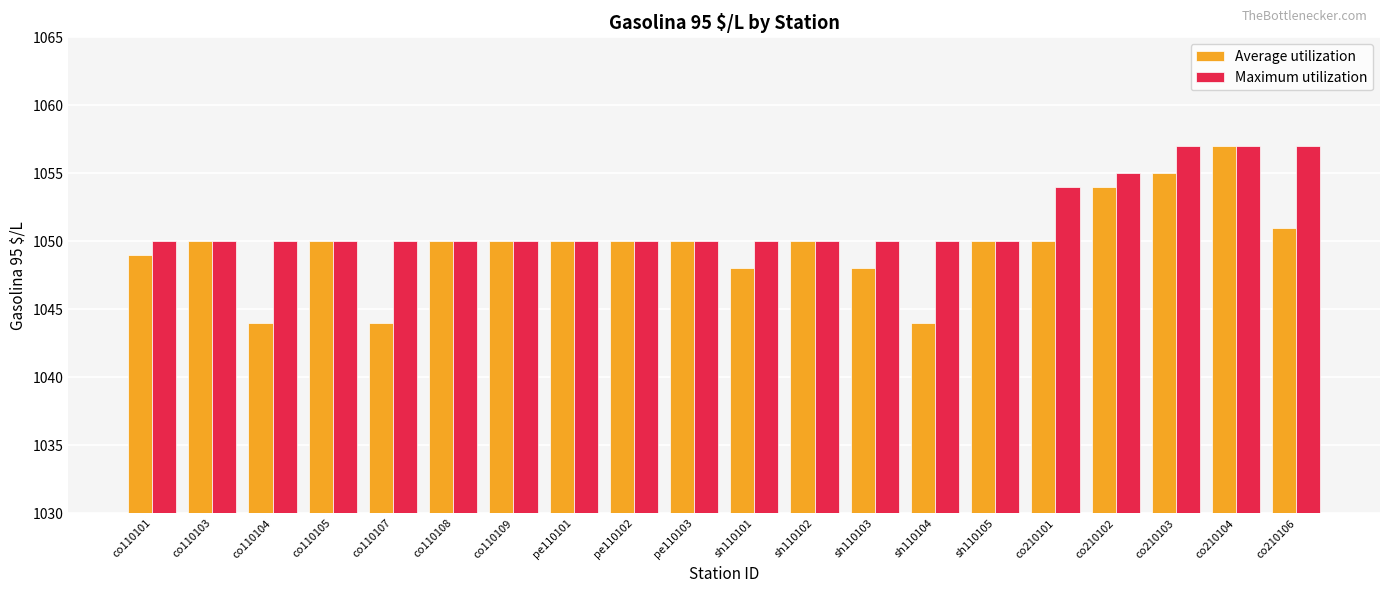

List the series in order of their overall mean, highest first.

Maximum utilization, Average utilization